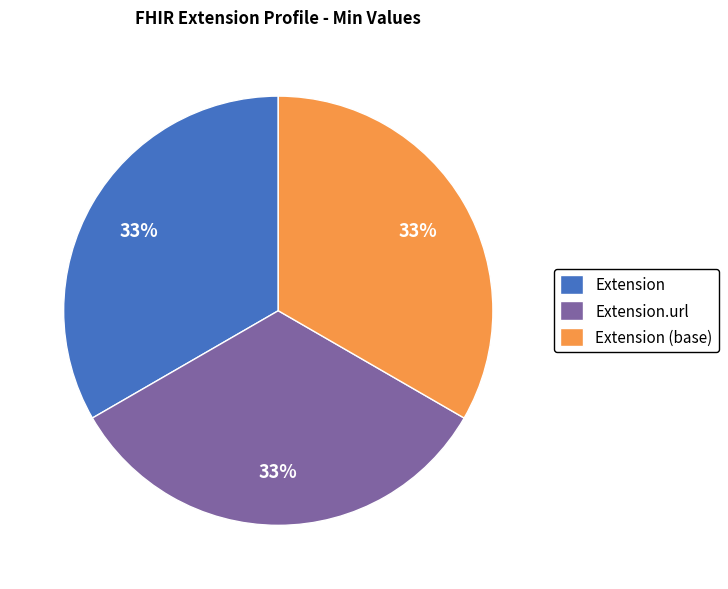

To the nearest percent, what portion does Extension.url represent?

33%